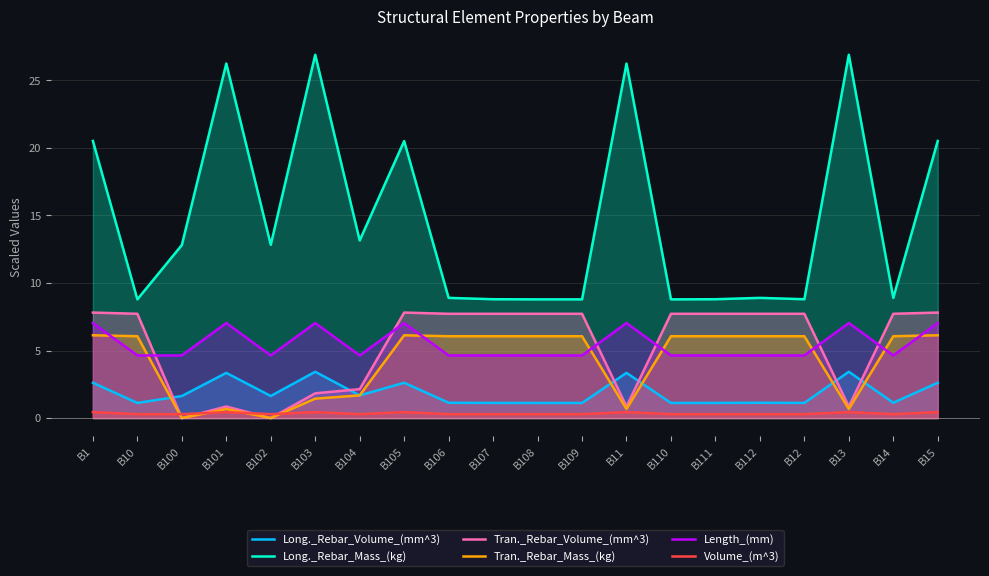

What are all the series names shown in the legend?

Long._Rebar_Volume_(mm^3), Long._Rebar_Mass_(kg), Tran._Rebar_Volume_(mm^3), Tran._Rebar_Mass_(kg), Length_(mm), Volume_(m^3)